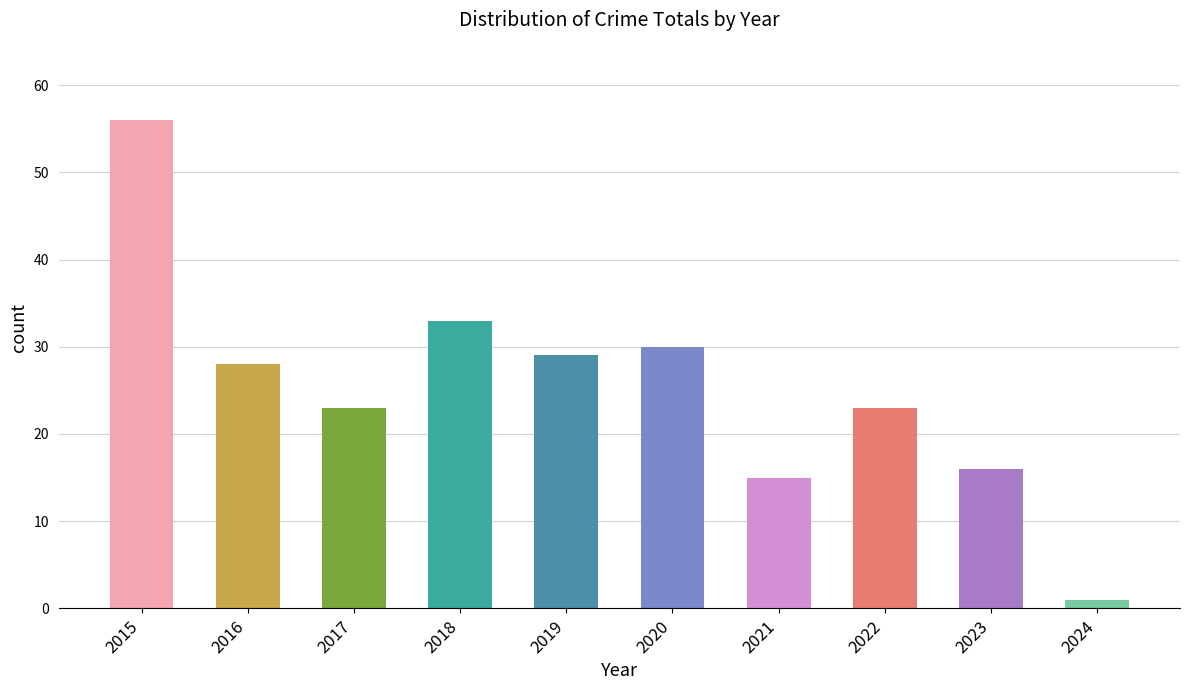

What value does the data have at 2023?

16